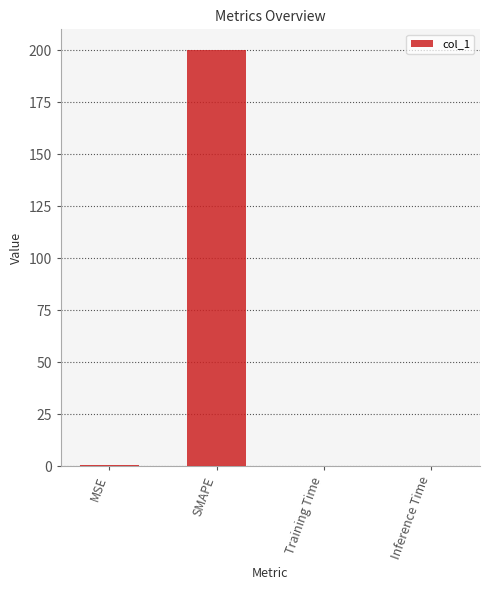

What is the sum of all values?

200.8